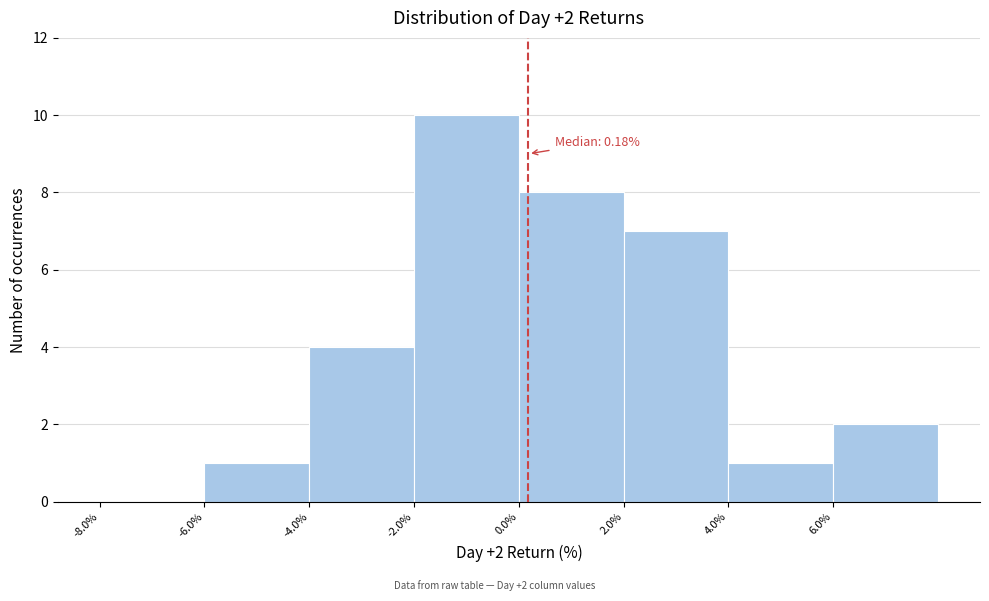

Which range on the x-axis has the tallest bar?

-2 to 0